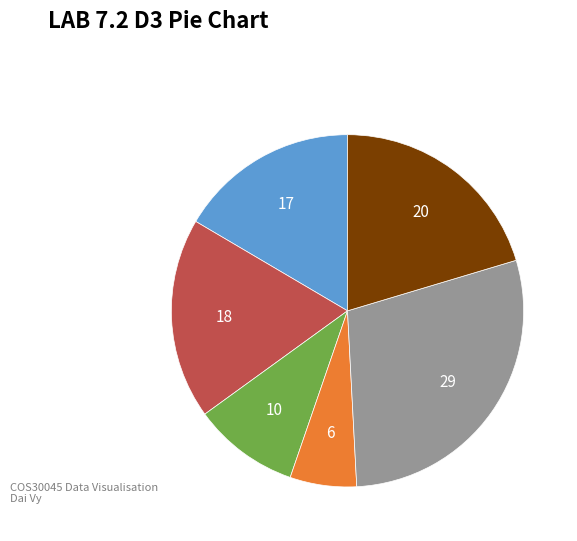

Is there a majority slice in this chart?

No